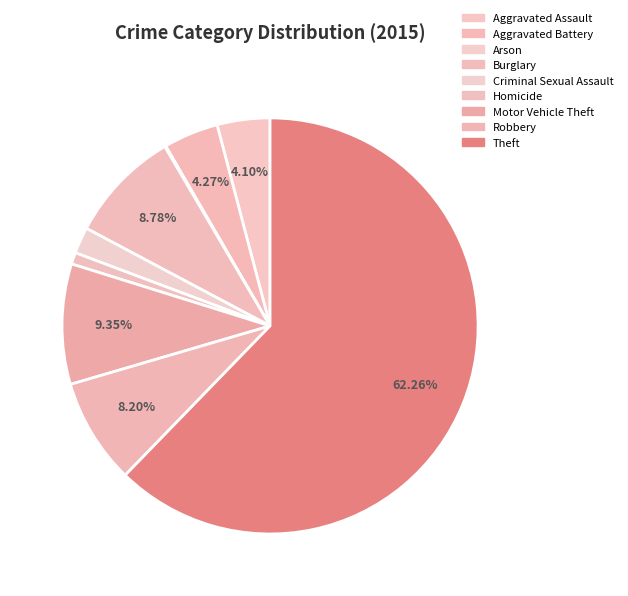

To the nearest percent, what is the difference between the Aggravated Battery and Theft slice percentages?

58%